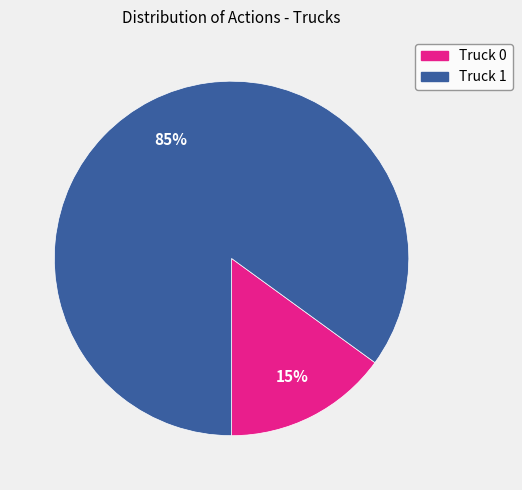

To the nearest percent, what percentage of the pie is Truck 1?

85%